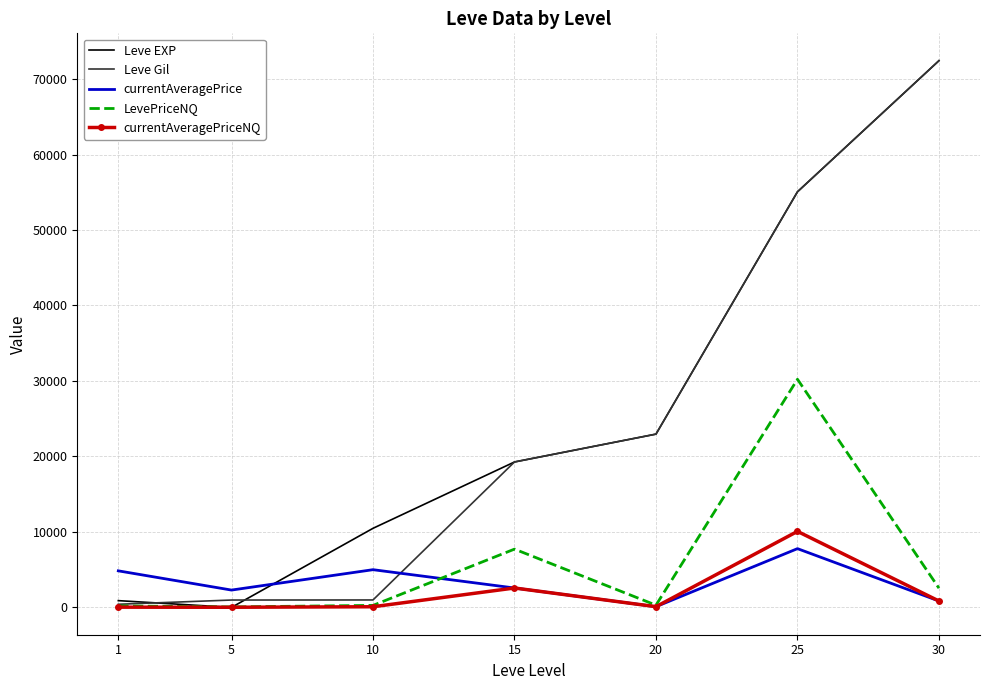

Which series has the largest total across all categories?

Leve EXP